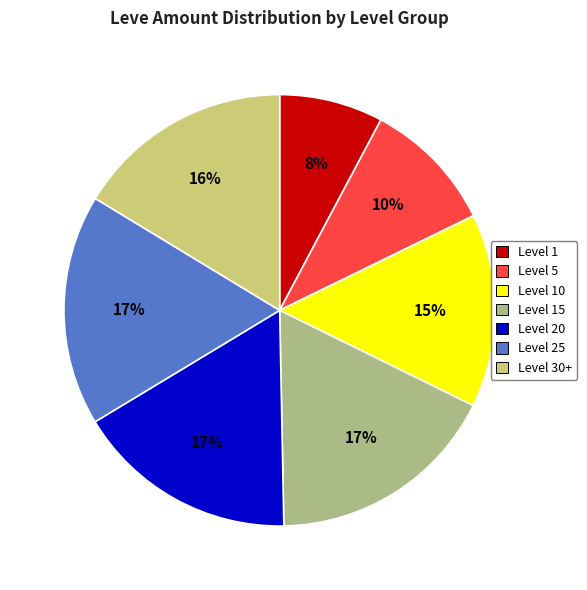

Is there a majority slice in this chart?

No